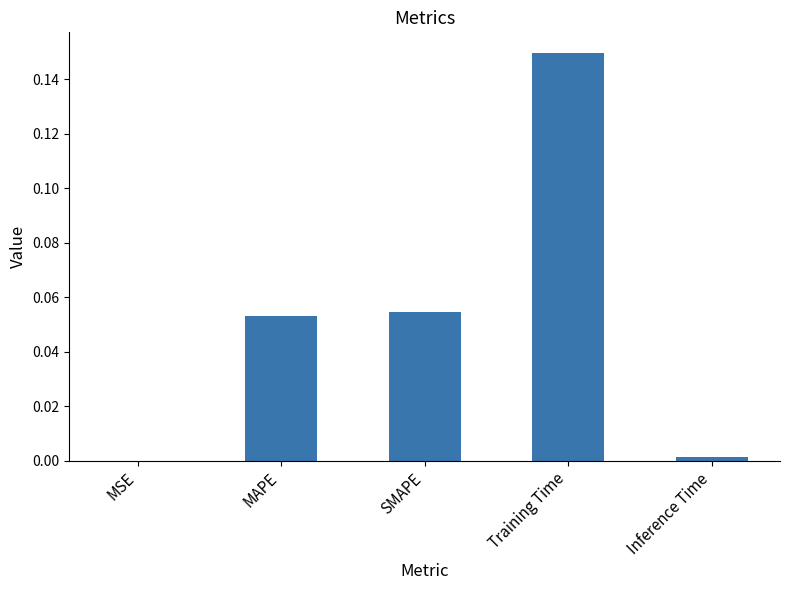

Is it true that the value at SMAPE is 0.0?

False